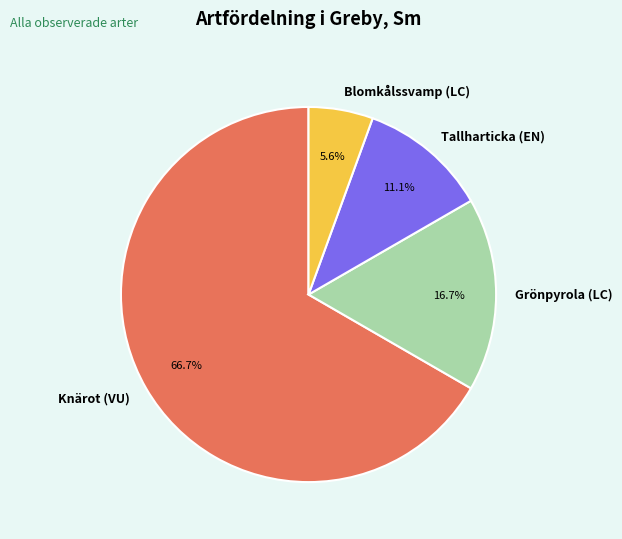

Combined, do Knärot (VU) and Tallharticka (EN) account for over 50%?

Yes